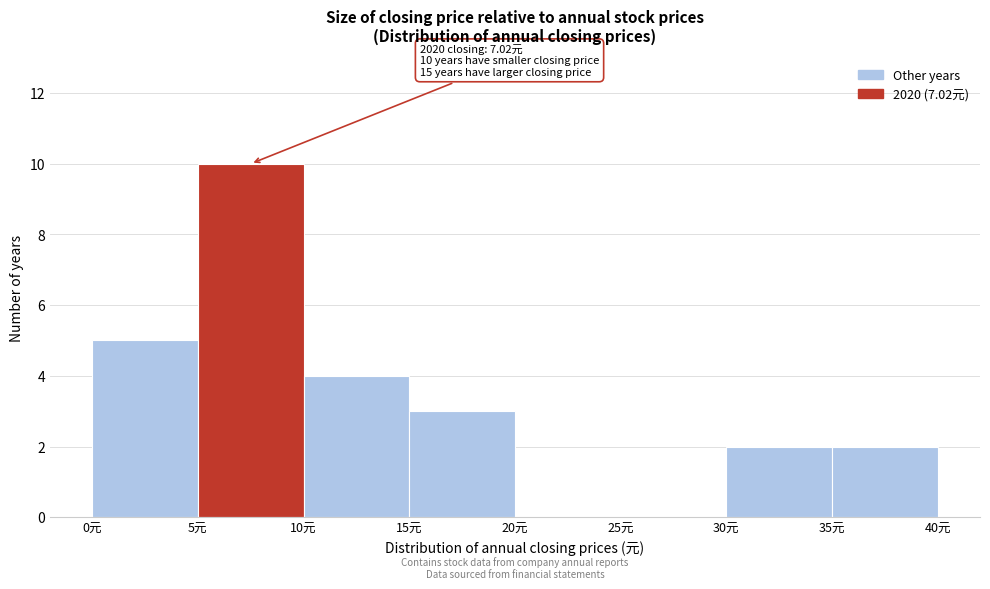

Over which range of the x-axis is the bar tallest?

5 to 10